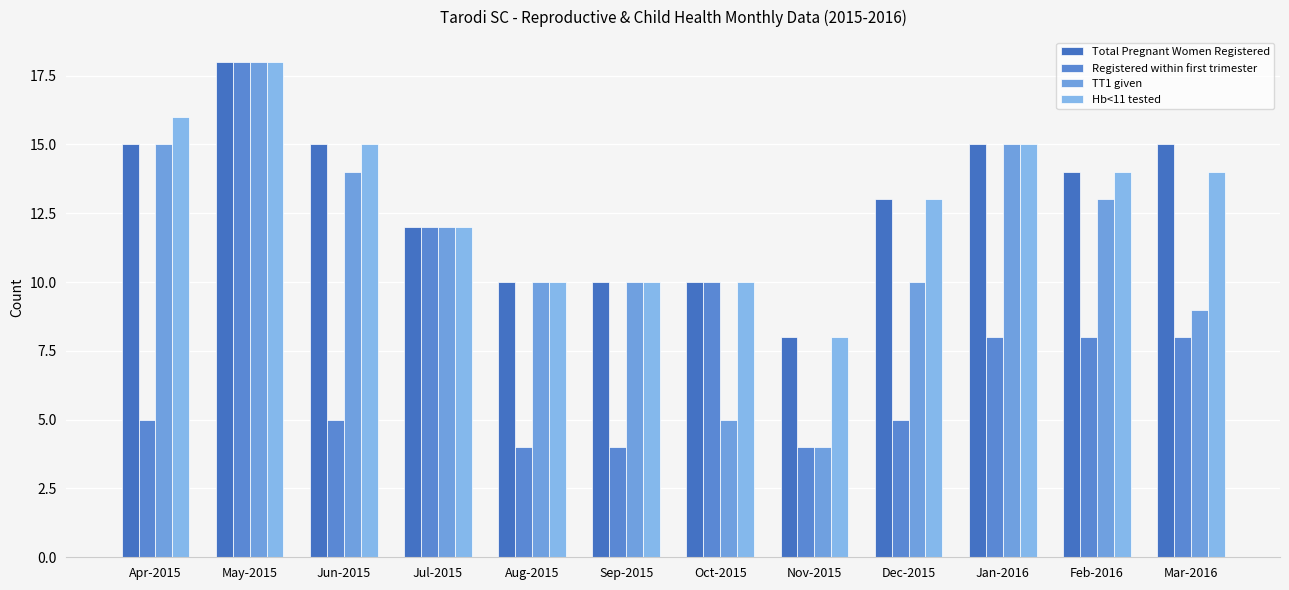

How many values in the Hb<11 tested series are below 14?

6